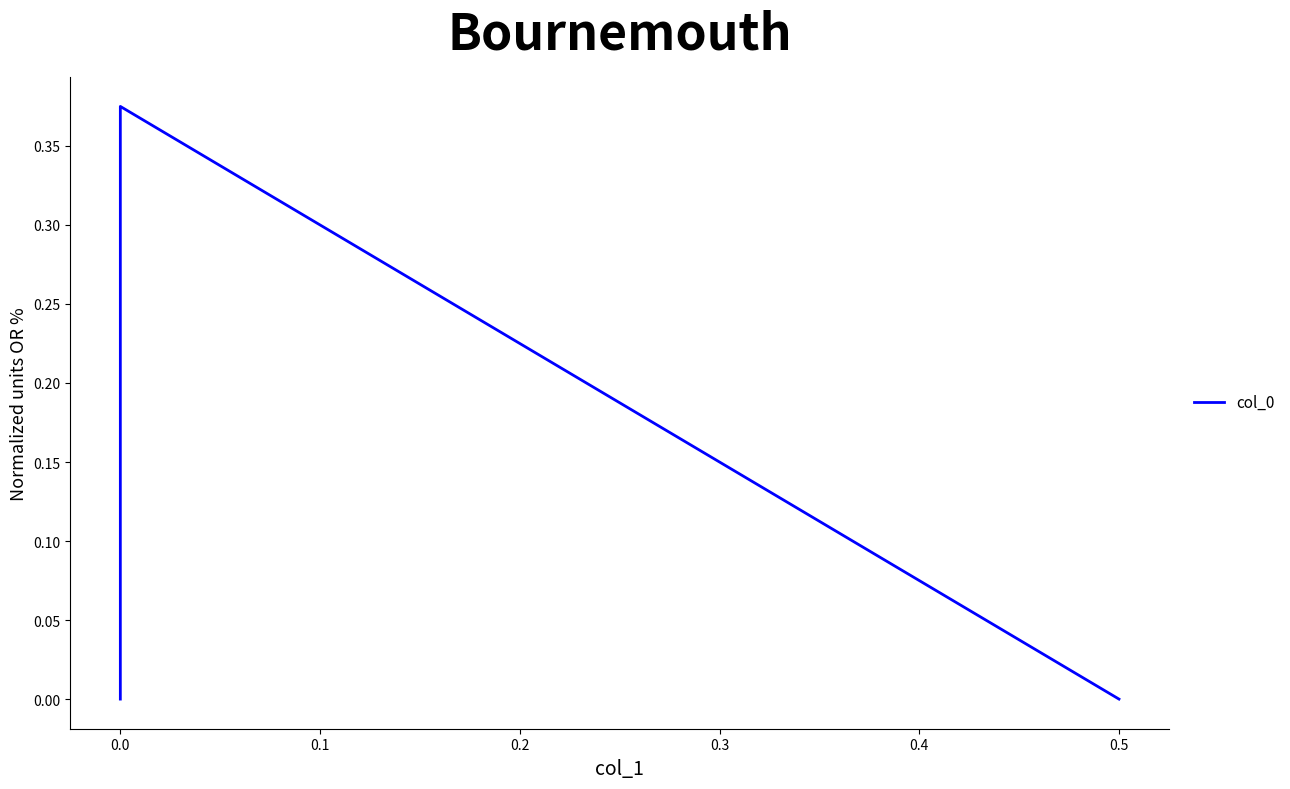

Reading right to left, extract all data points from this chart.

0.0	0.4	0.0